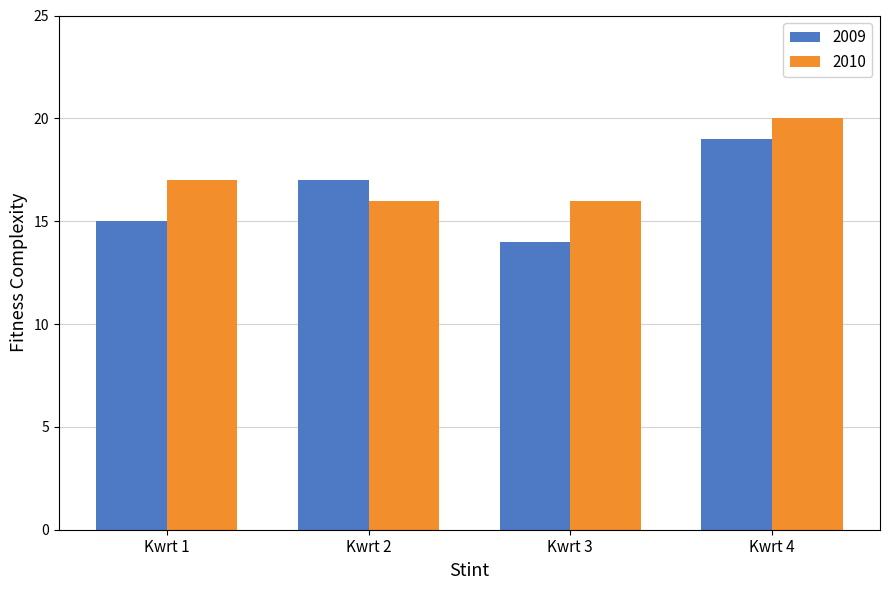

What is the greatest value displayed?

20